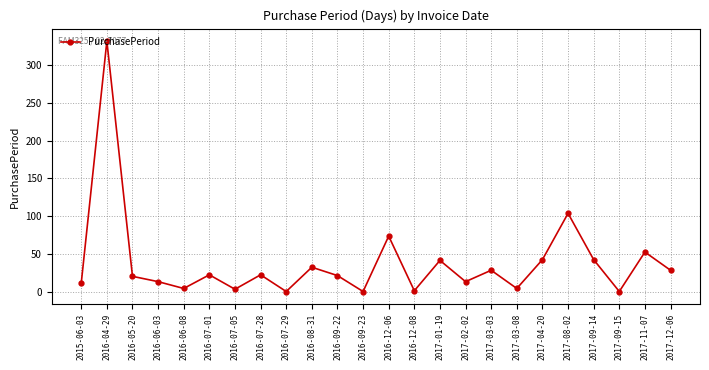

What position from the left is 2017-01-19?

15